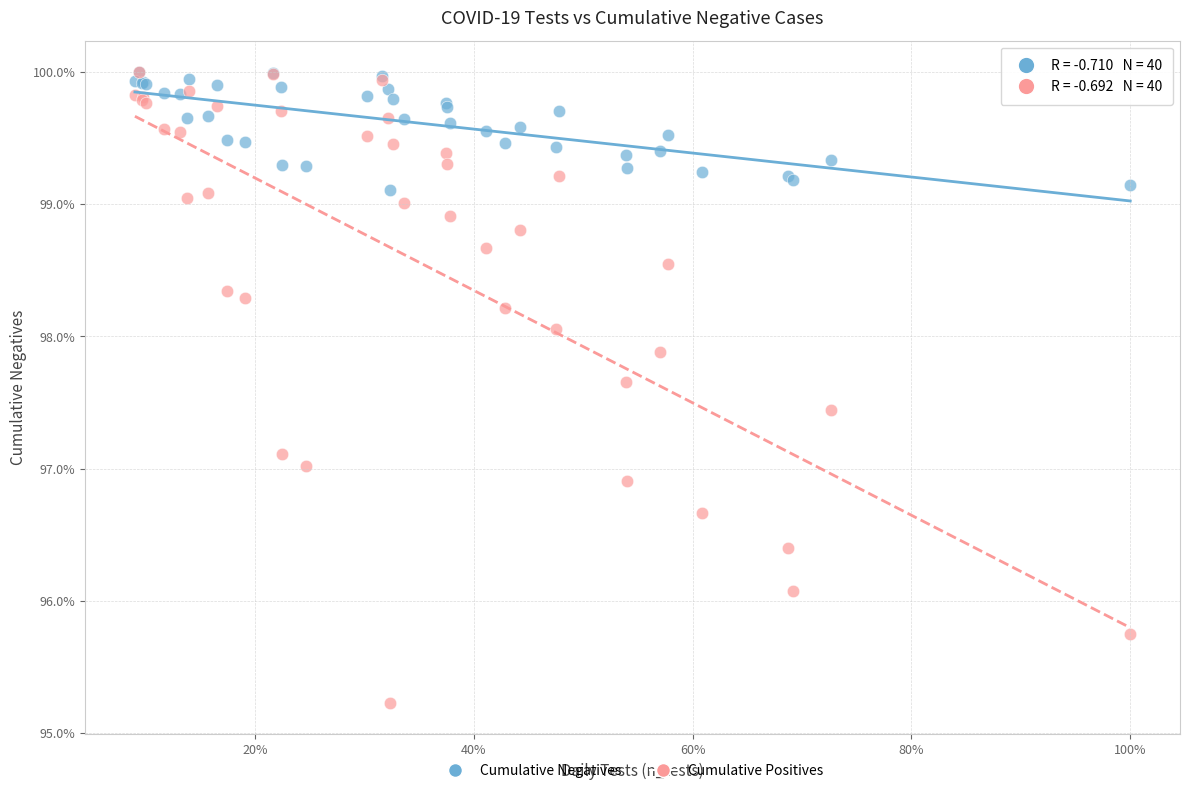

Which series contains the lowest Y value?

Cumulative Positives